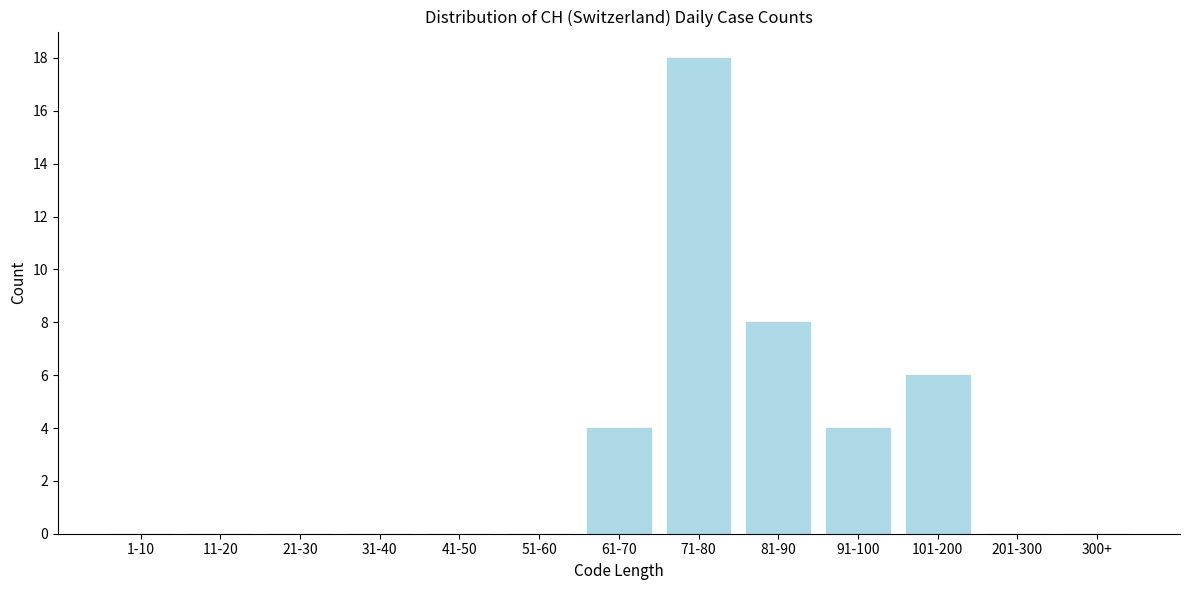

Reading right to left, list all the values displayed in this chart.

300+=0	201-300=0	101-200=6	91-100=4	81-90=8	71-80=18	61-70=4	51-60=0	41-50=0	31-40=0	21-30=0	11-20=0	1-10=0